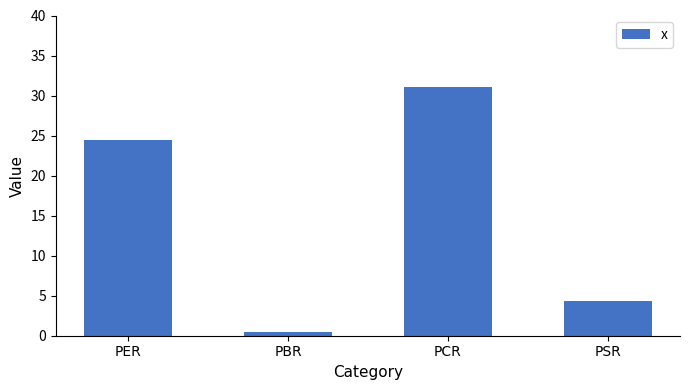

What is the smallest value displayed?

0.4